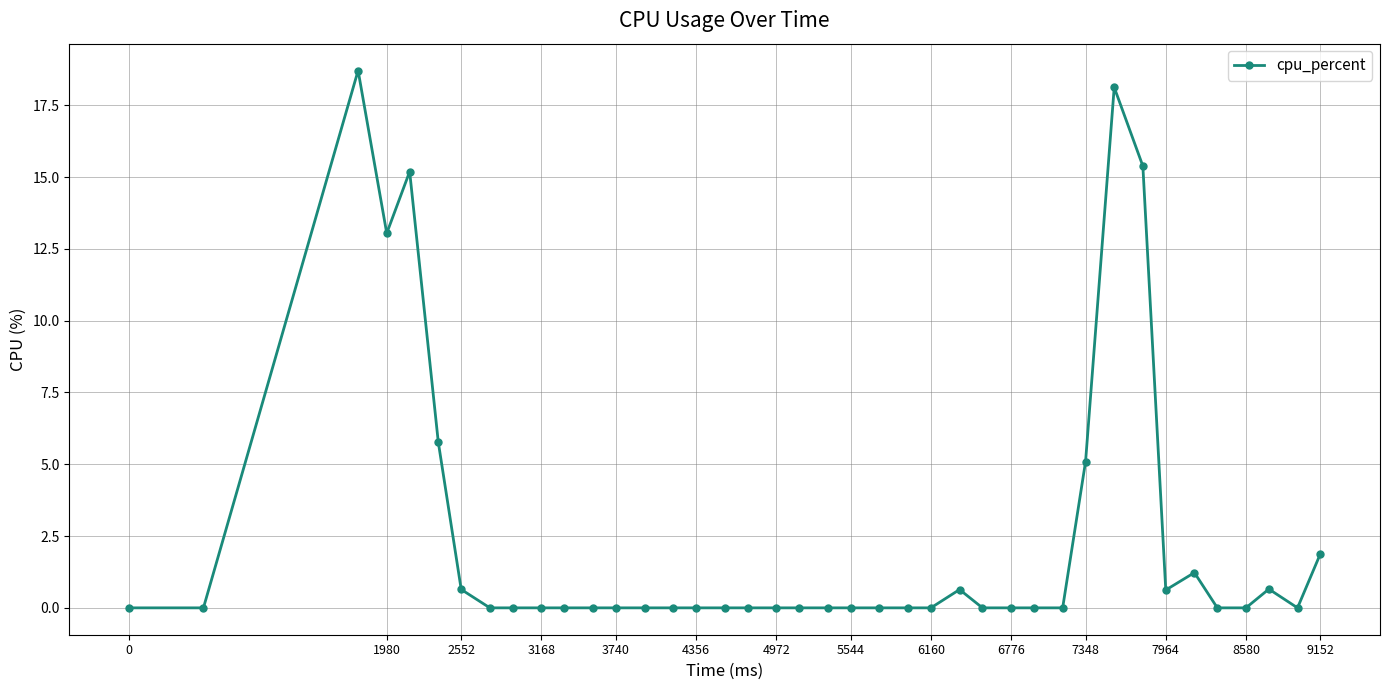

True or false: the data has more than 2 interior local peaks.

True